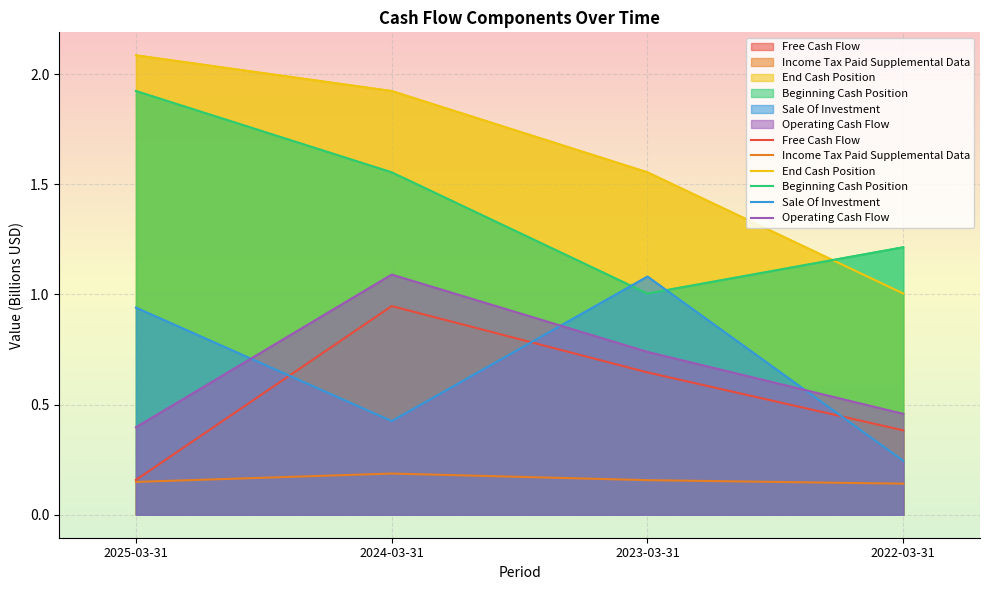

What is the sum of the Sale Of Investment values at 2022-03-31 and 2023-03-31?

1.3